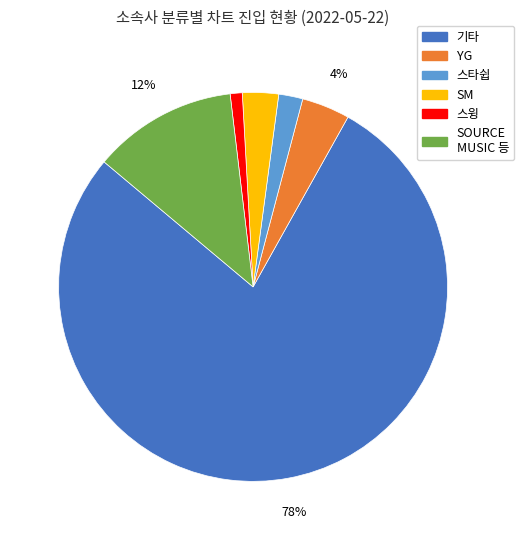

Which has a higher value, YG or 스윙?

YG